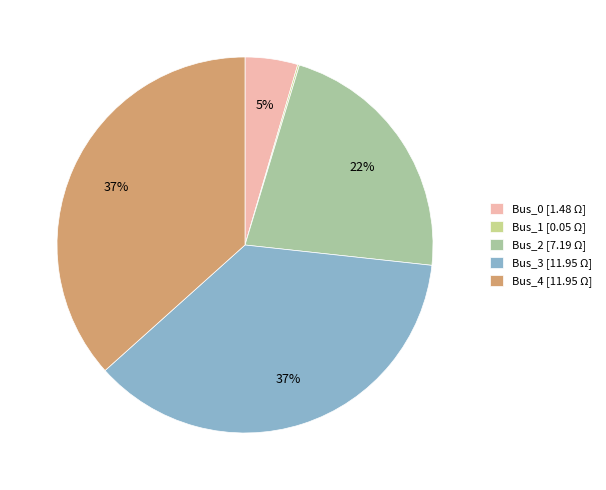

Is the sum of Bus_4 and Bus_0 greater than half?

No